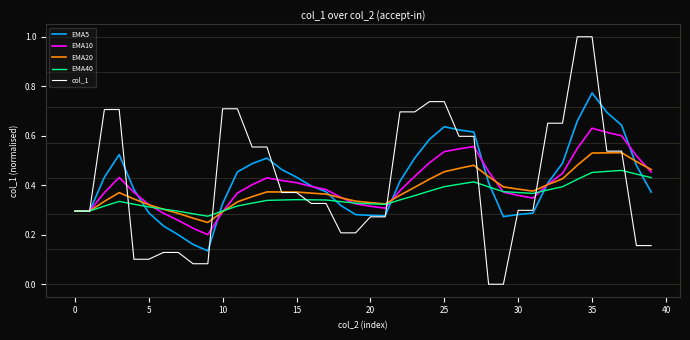

Which series has the largest range (max minus min)?

col_1